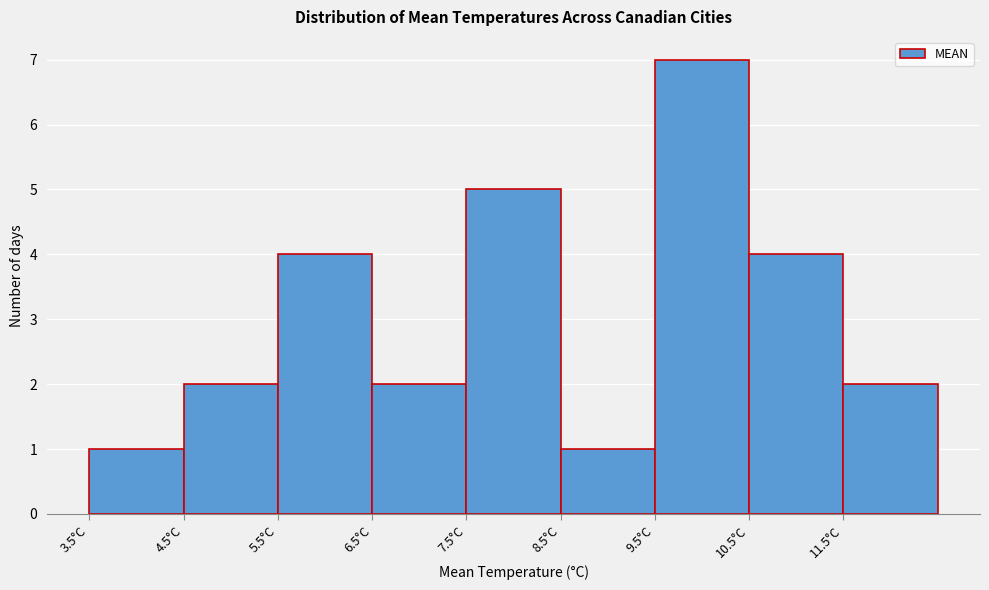

How tall is the bar that spans 7.5 to 8.5 on the x-axis? The values are not printed on the chart, so give them approximately, as read against the axis.

5